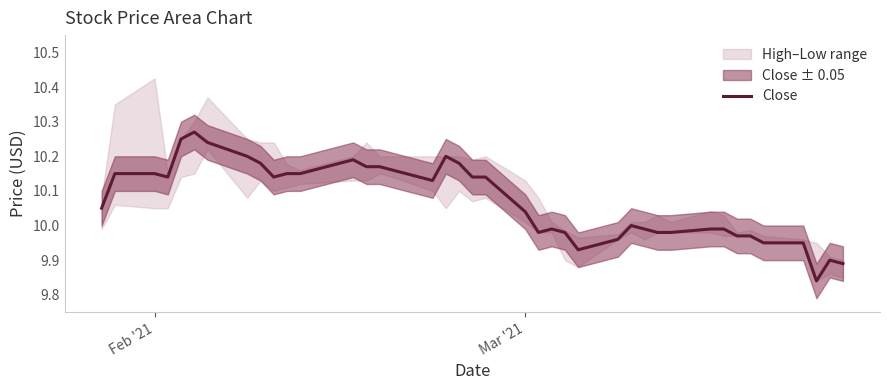

The value of Close at Feb '21 is 3.6. True or false?

False